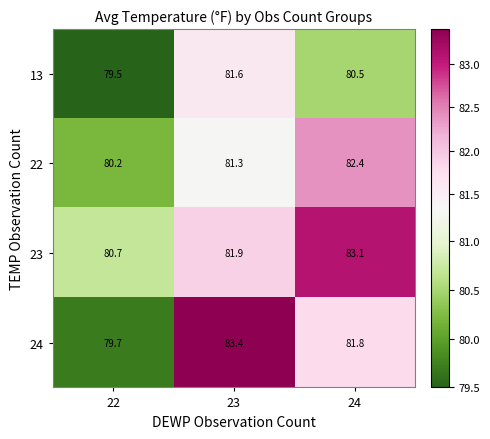

At how many categories does at least one series exceed 79?

3